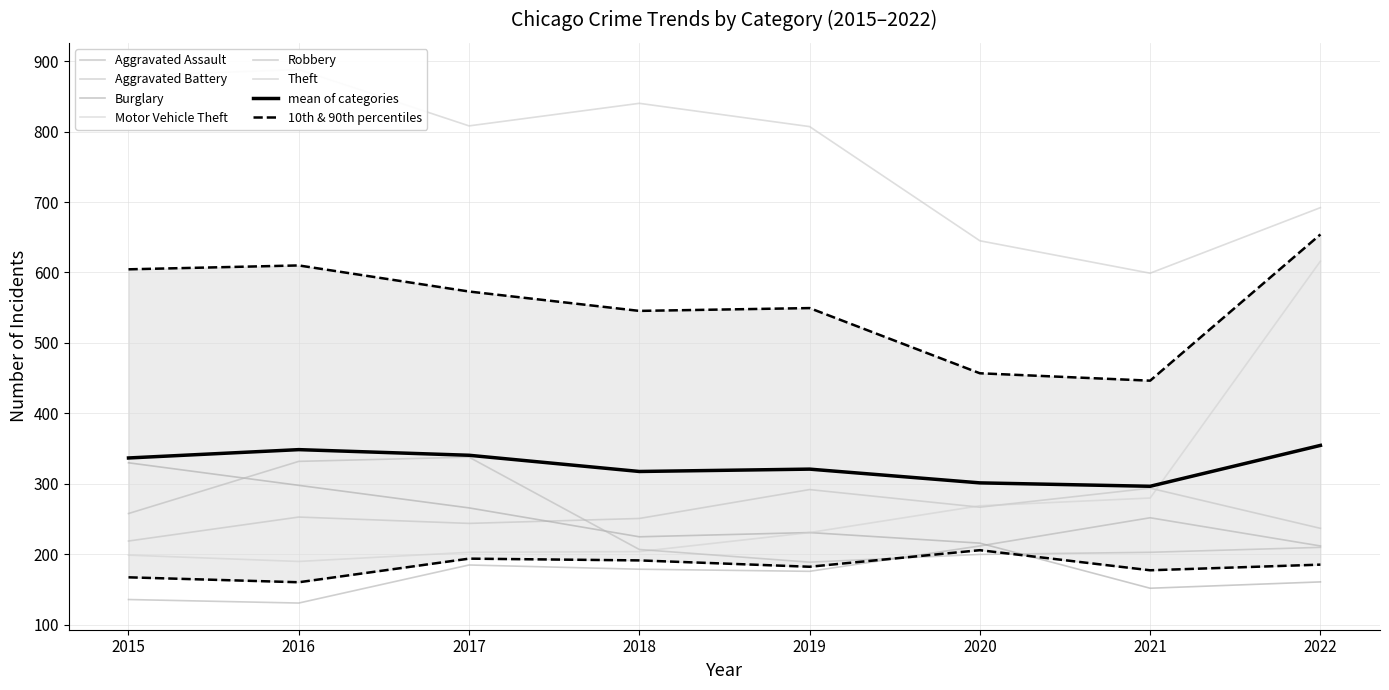

Where does the Motor Vehicle Theft series first go above 231?

2020